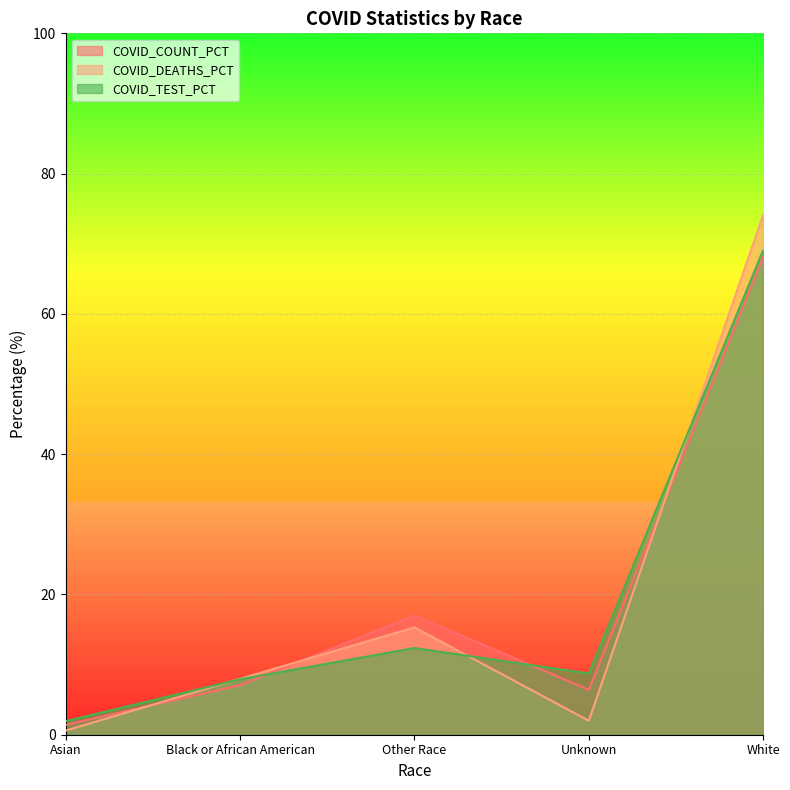

What is the total value across all series at Asian?

3.9